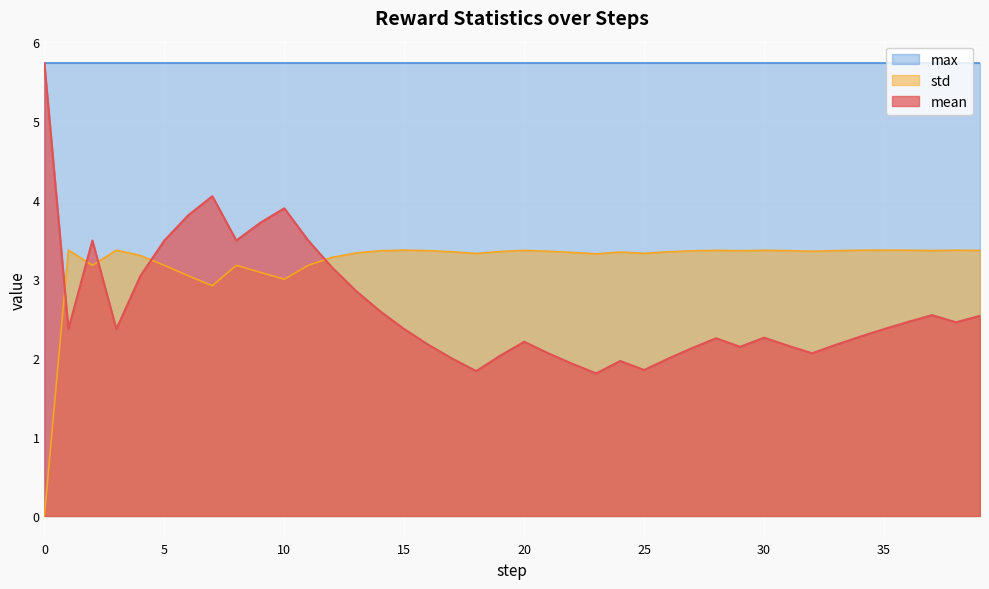

How many lines are shown in the chart?

3